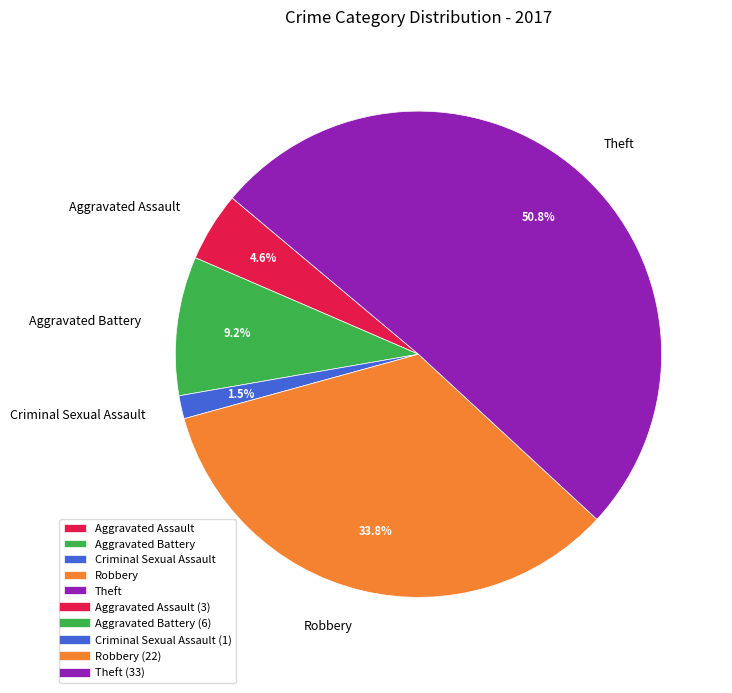

Is it true that Robbery is 23% of the pie?

False